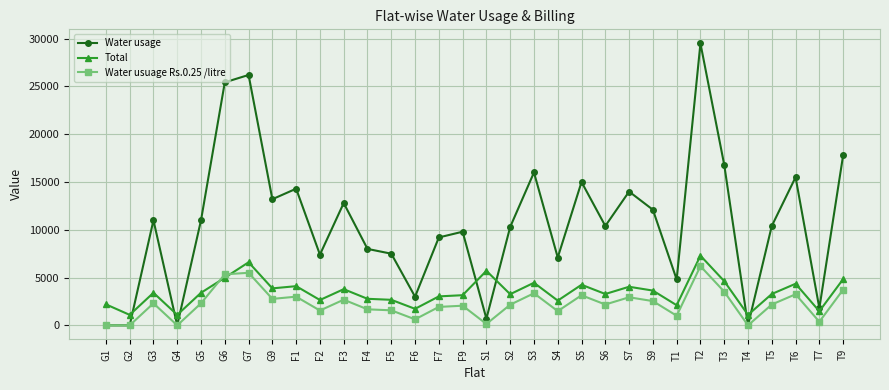

After their last crossing, which series has the higher values: Water usuage Rs.0.25 /litre or Total?

Total